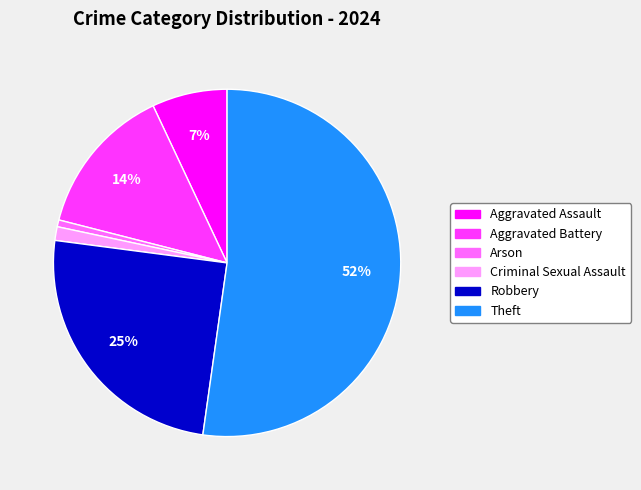

To the nearest percent, what is the average slice percentage?

17%